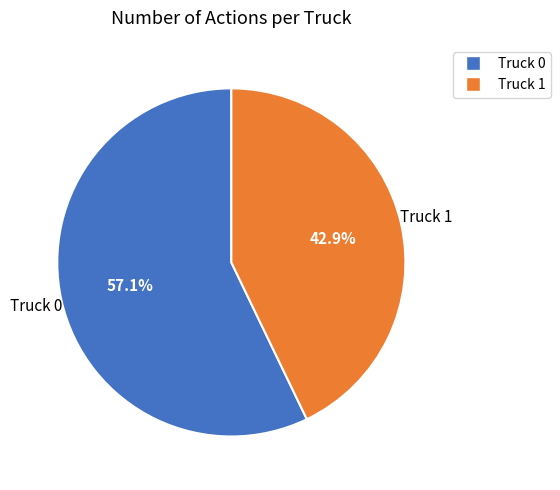

To the nearest percent, what percentage of the pie is Truck 1?

43%